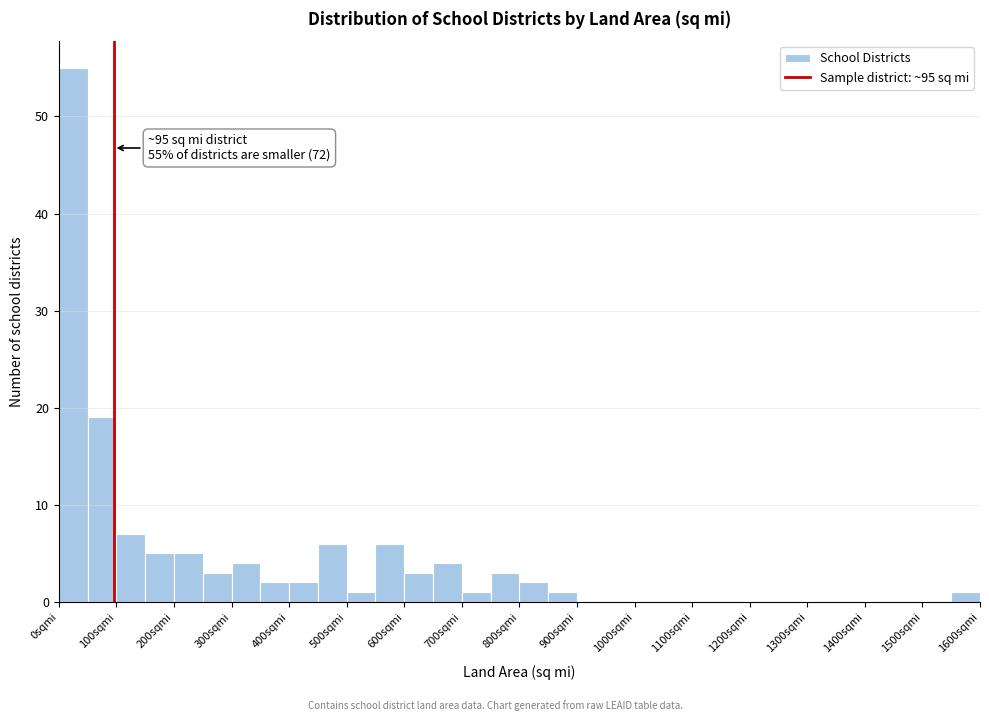

Over which range of the x-axis is the bar tallest?

0 to 50